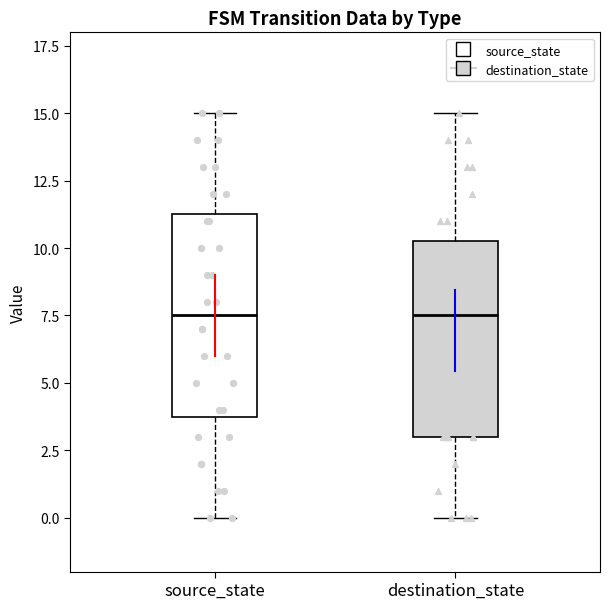

Where is the lower edge of the box for source_state on the y-axis? The values are not printed on the chart, so give them approximately, as read against the axis.

4.0